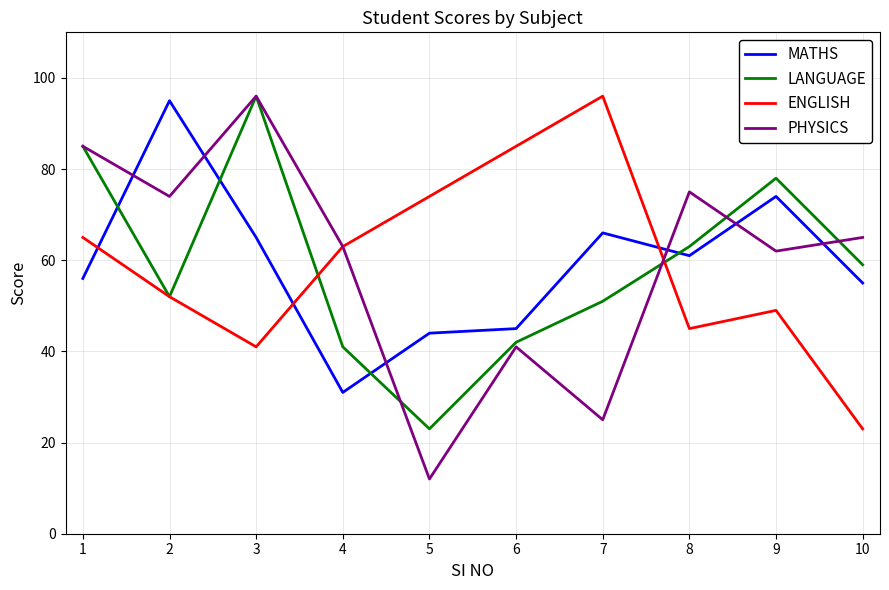

What value does the LANGUAGE series have at 6, to the nearest 10?

40